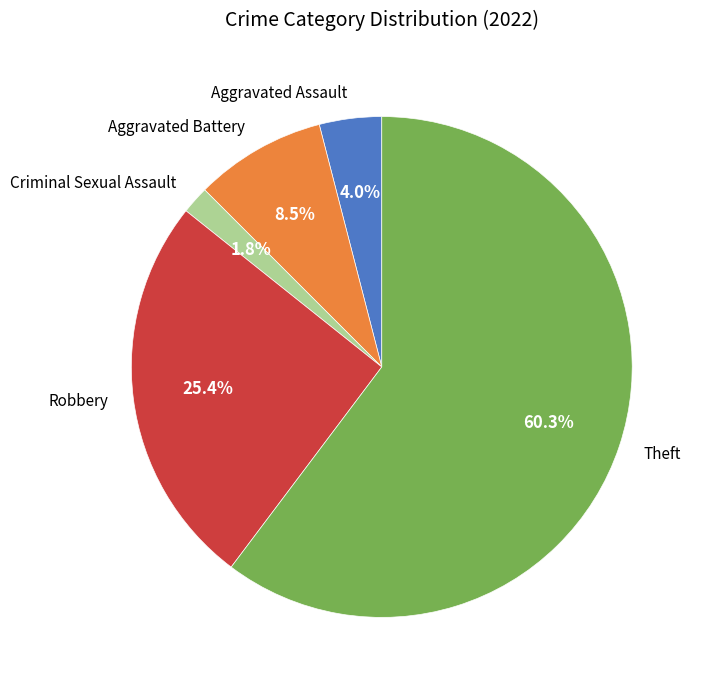

To the nearest percent, what portion does Robbery represent?

25%